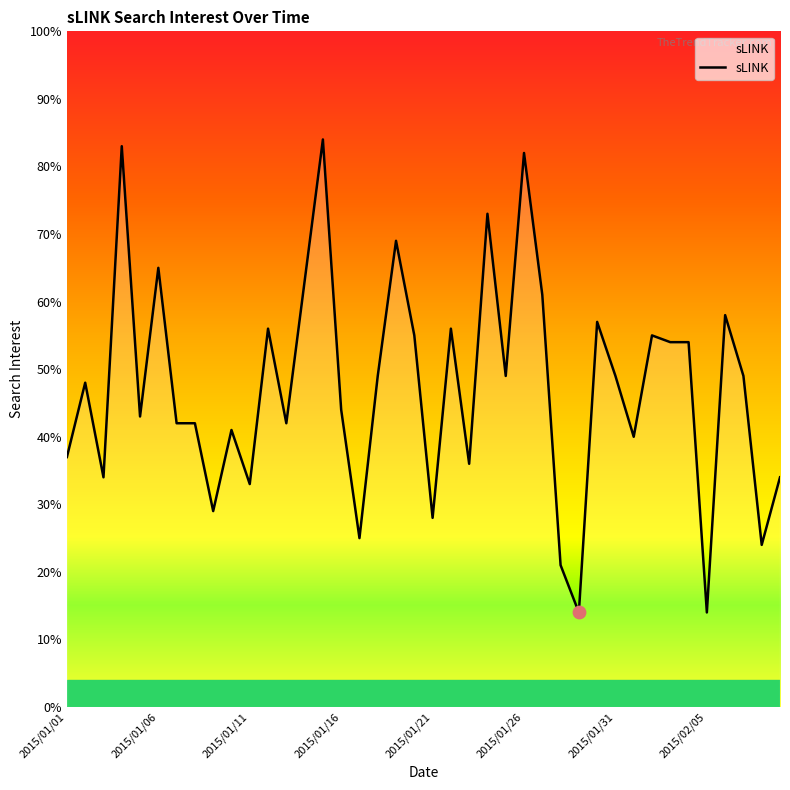

What is the maximum value shown in the chart?

84